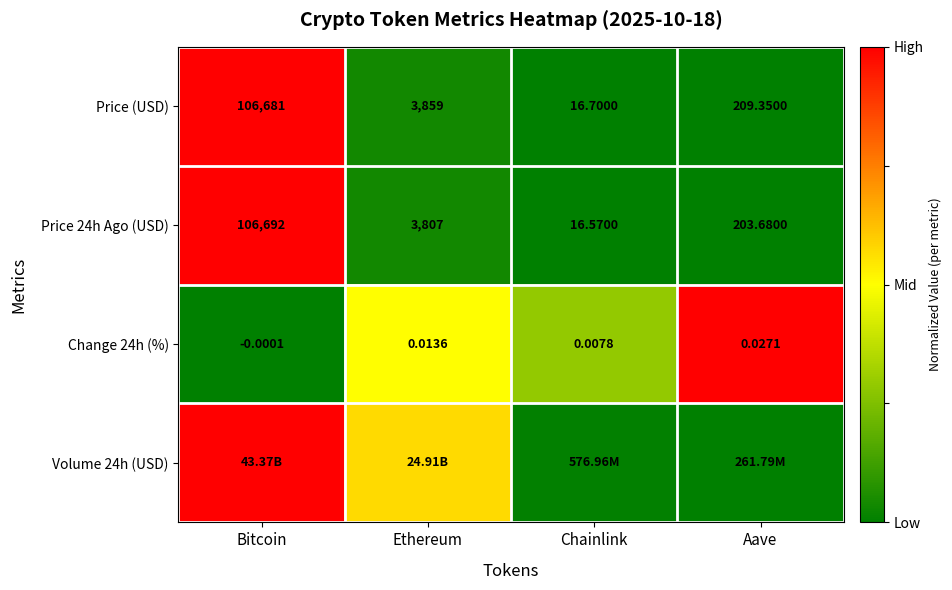

How many distinct data groups are displayed?

4